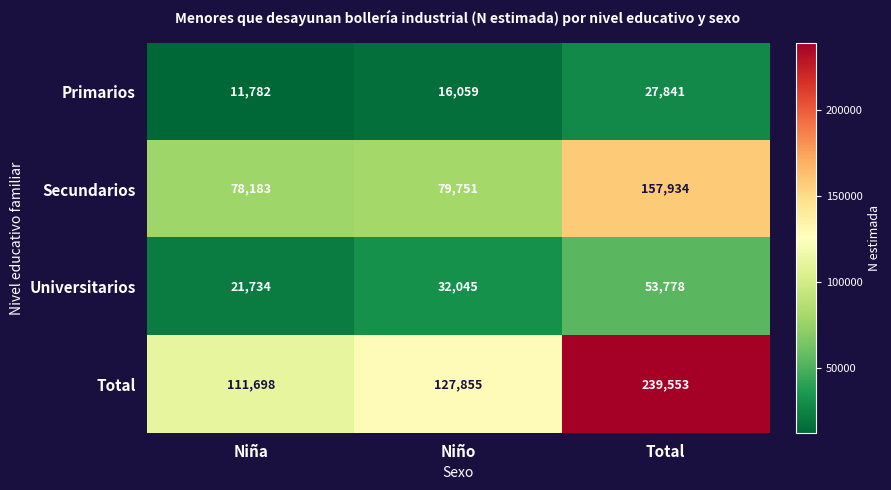

What is the difference between the maximum and second lowest values in the Primarios series?

11782